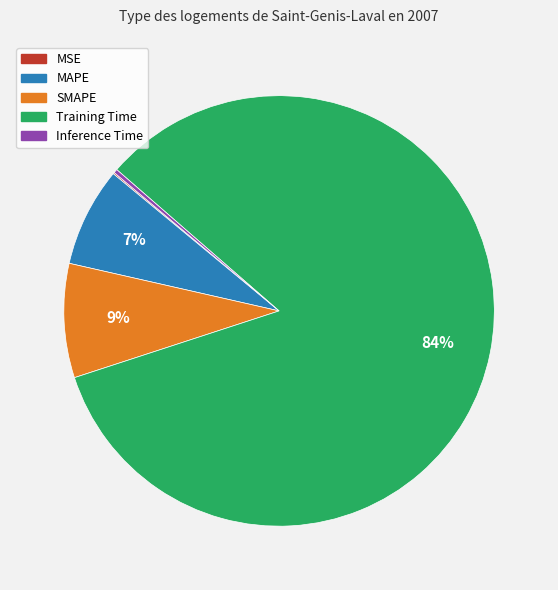

What is the majority slice?

Training Time